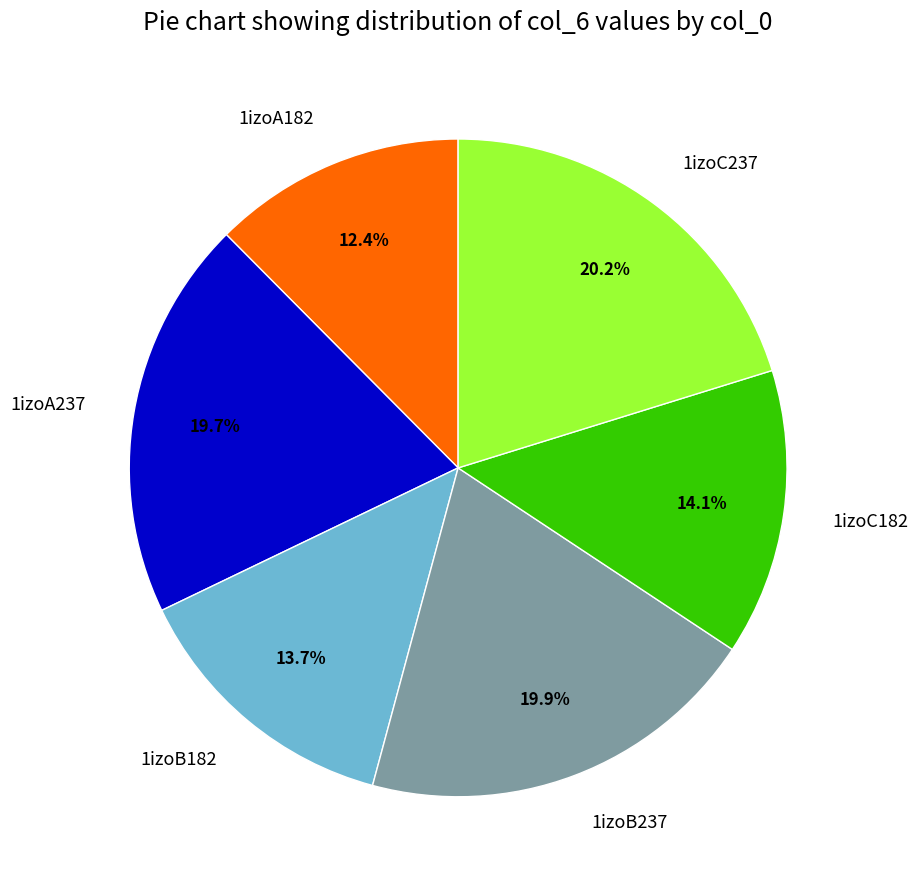

What is the ratio of the value at 1izoA182 to the value at 1izoC182?

0.9